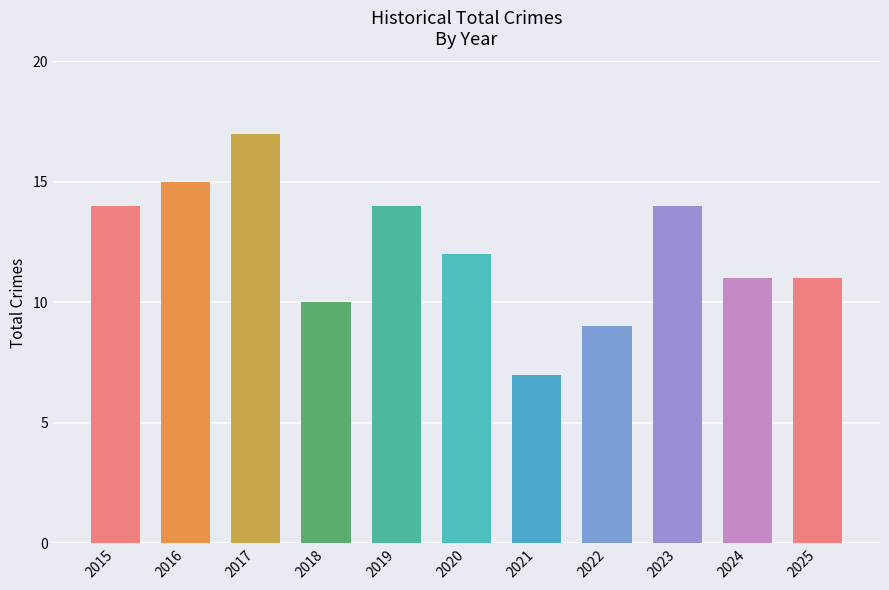

Reading right to left, transcribe all the data shown in this chart.

2025=11	2024=11	2023=14	2022=9	2021=7	2020=12	2019=14	2018=10	2017=17	2016=15	2015=14